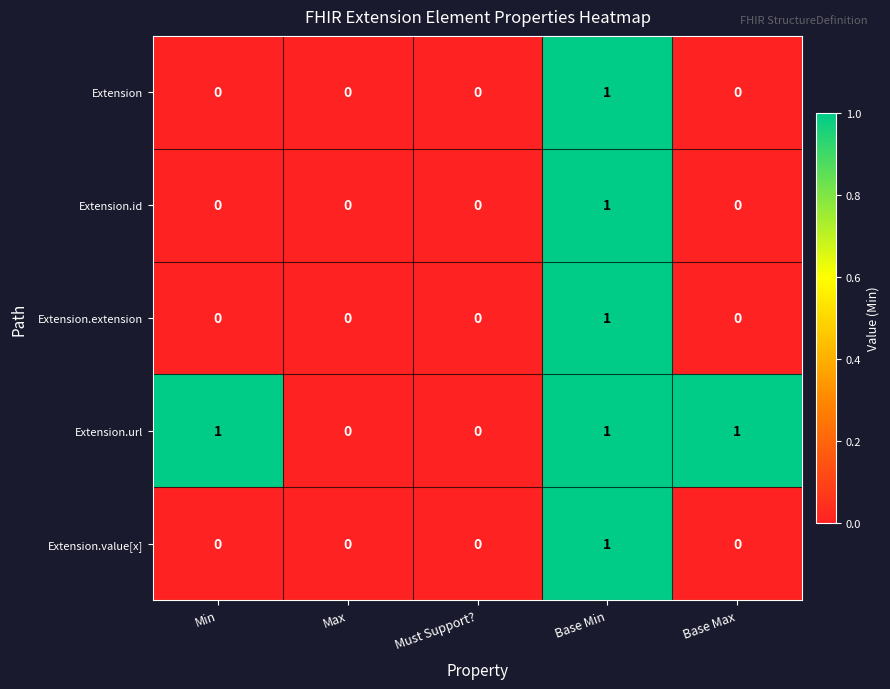

Reading left to right, transcribe all the data shown in this chart.

Extension: Min=0	Max=0	Must Support?=0	Base Min=1	Base Max=0
Extension.id: Min=0	Max=0	Must Support?=0	Base Min=1	Base Max=0
Extension.extension: Min=0	Max=0	Must Support?=0	Base Min=1	Base Max=0
Extension.url: Min=1	Max=0	Must Support?=0	Base Min=1	Base Max=1
Extension.value[x]: Min=0	Max=0	Must Support?=0	Base Min=1	Base Max=0